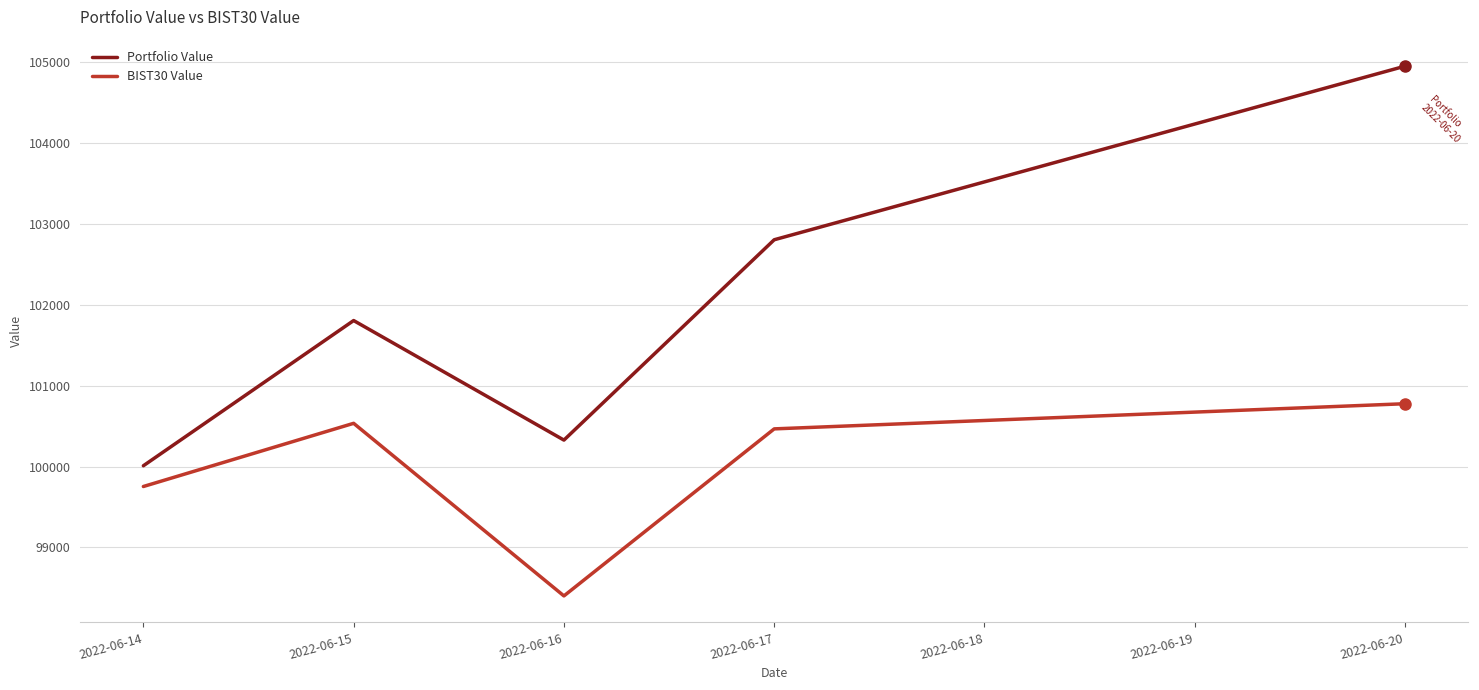

At which label does BIST30 Value reach its peak?

2022-06-20